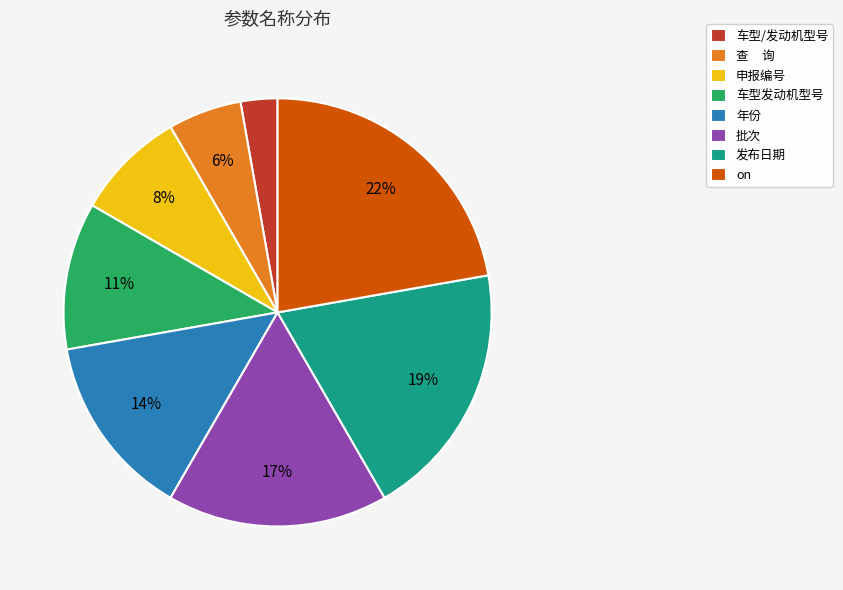

What is the smallest slice in the pie chart?

车型/发动机型号